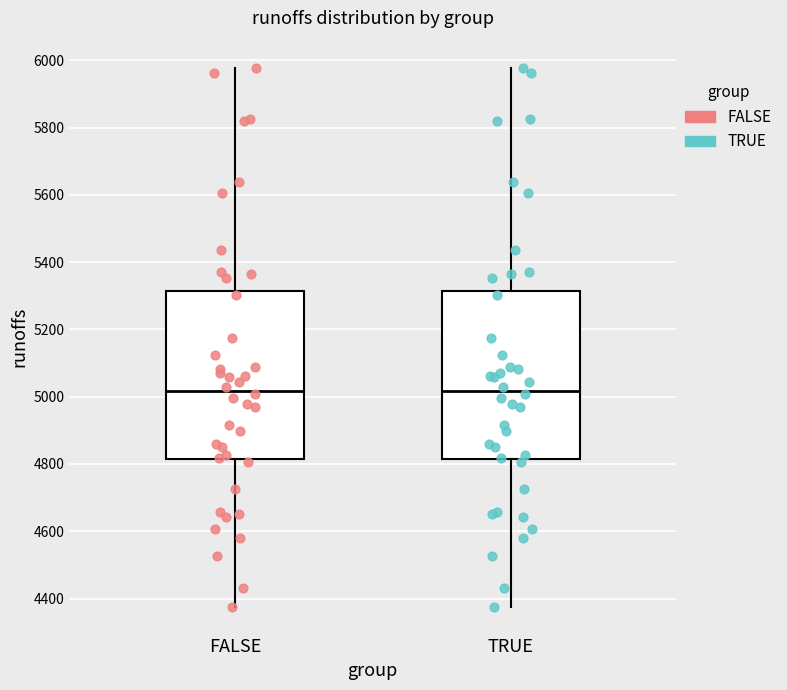

Where does the lower whisker of the box for TRUE end on the y-axis? The values are not printed on the chart, so give them approximately, as read against the axis.

4380